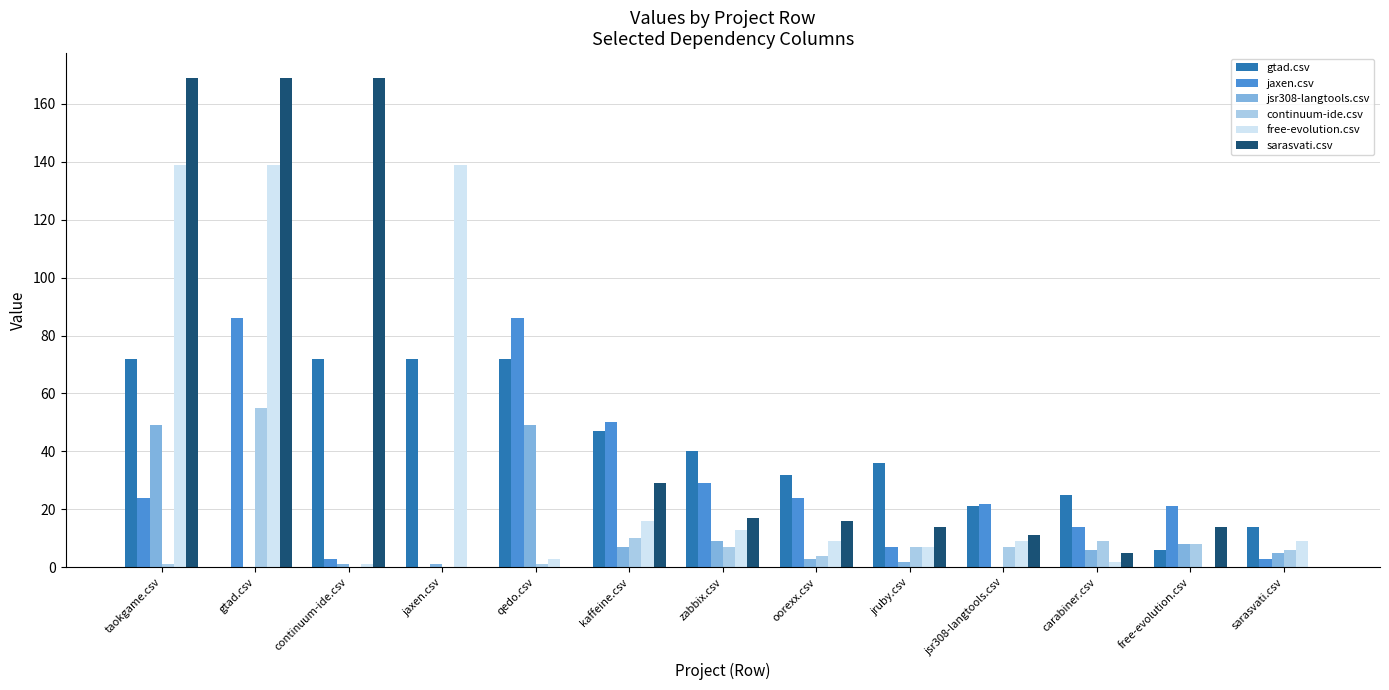

Are the bars horizontal?

No